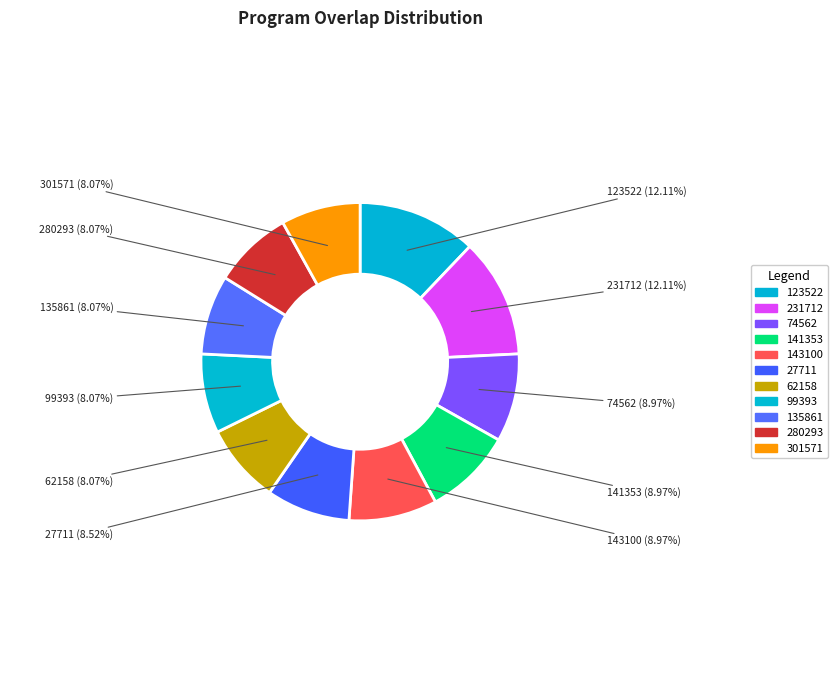

To the nearest percent, what portion does 301571 represent?

8%